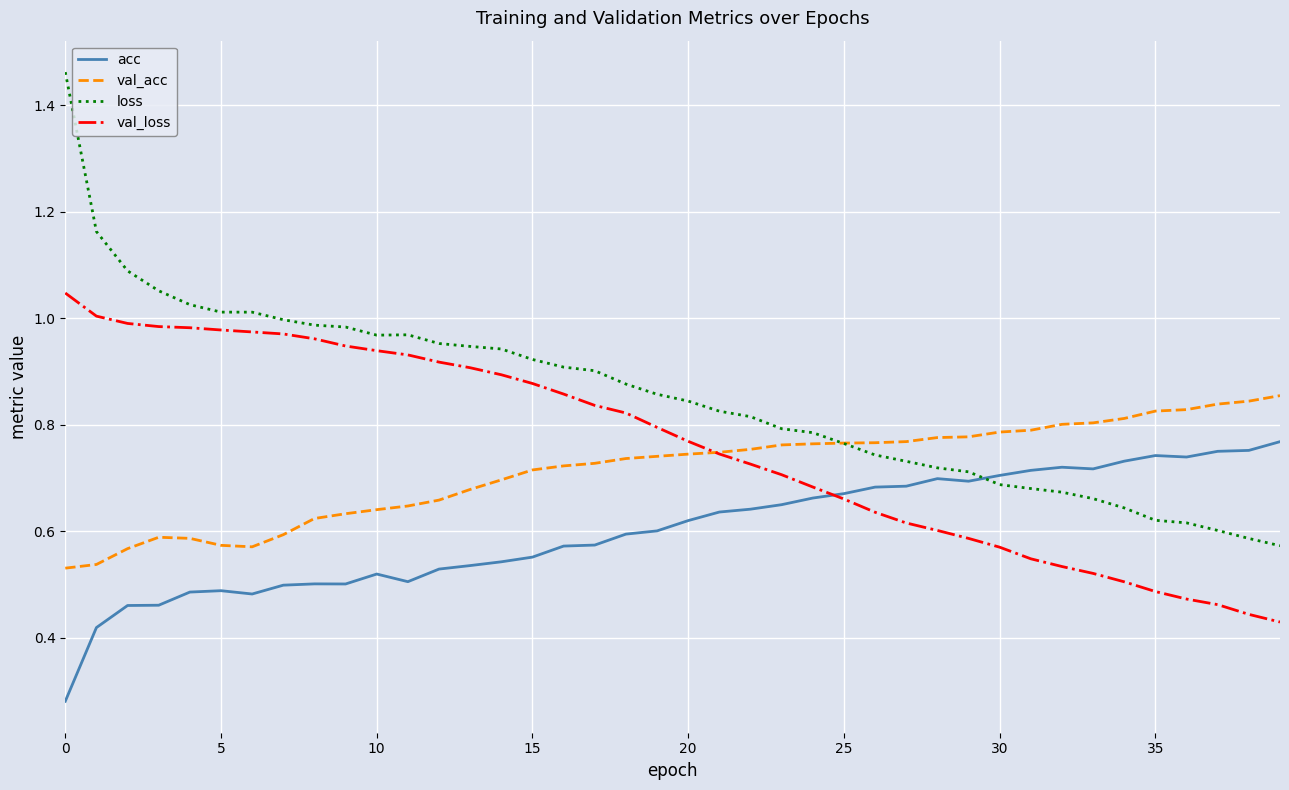

Which series ends up on top after the final intersection of acc and val_loss?

acc